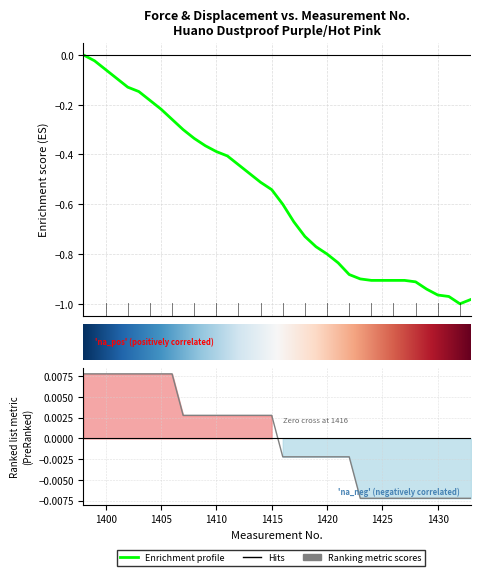

Is the value of Displacement (mm) at 1407 greater than the value of Force (gf) at 1430?

Yes